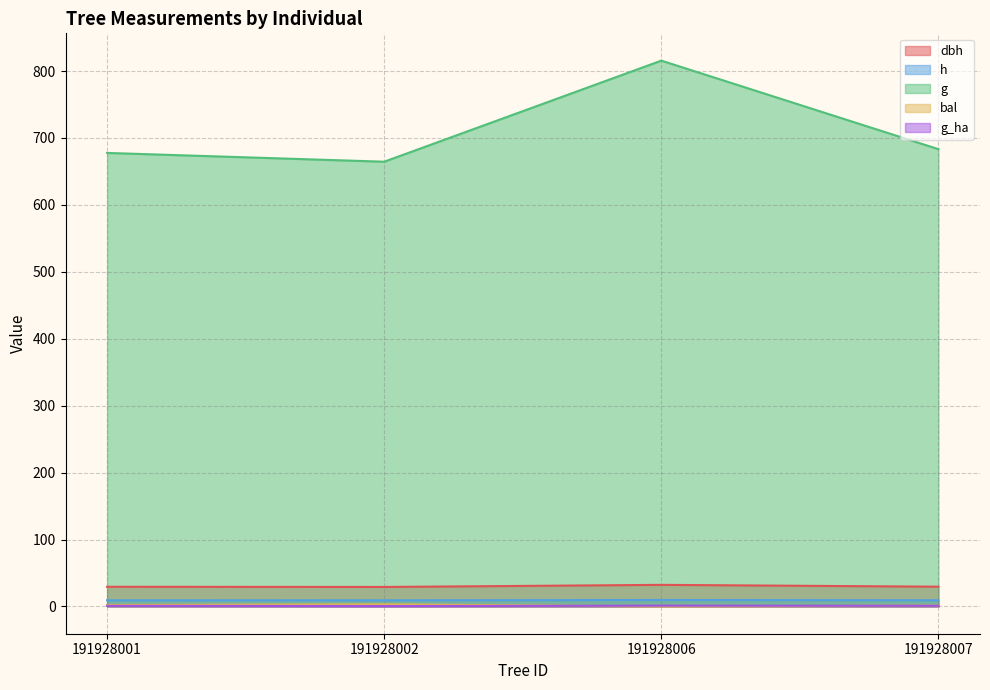

True or false: h has more than 1 interior local peaks.

False